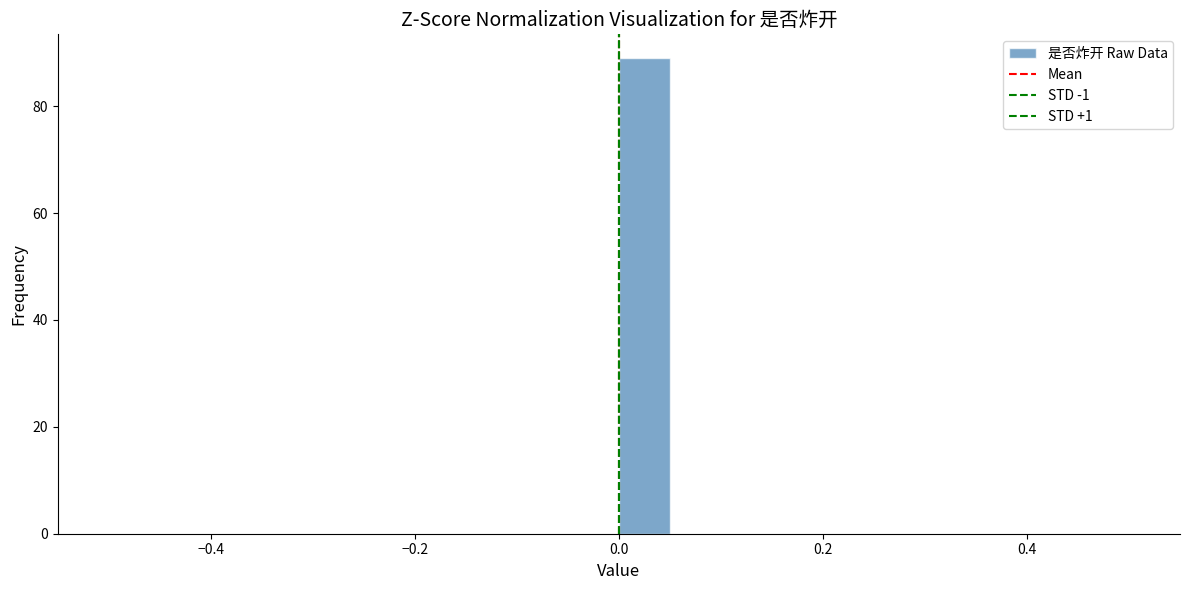

Read against the x-axis, roughly where is the centre of the tallest bar?

0.02